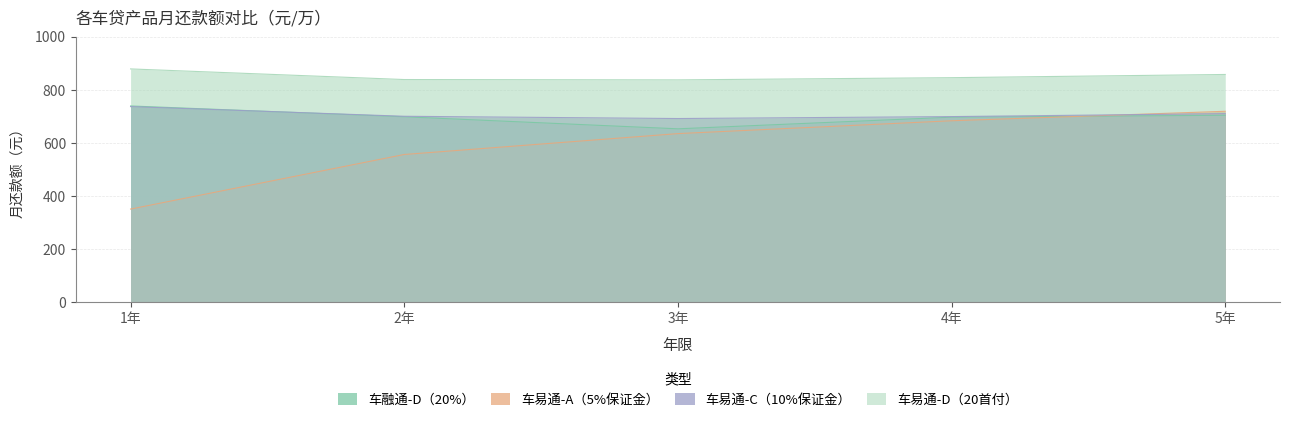

True or false: 车易通-C（10%保证金） and 车融通-D（20%） cross at least once.

True